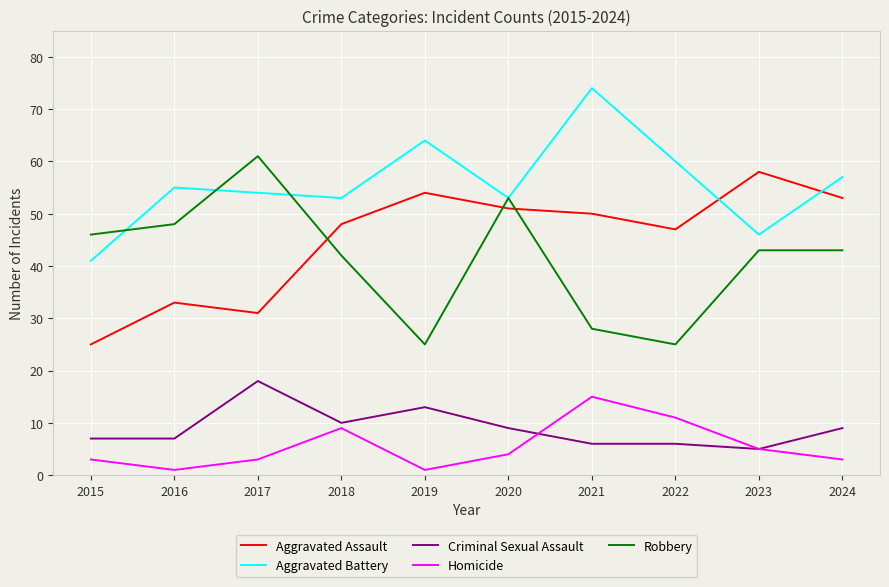

The value of Aggravated Assault at 2016 is 33. True or false?

True